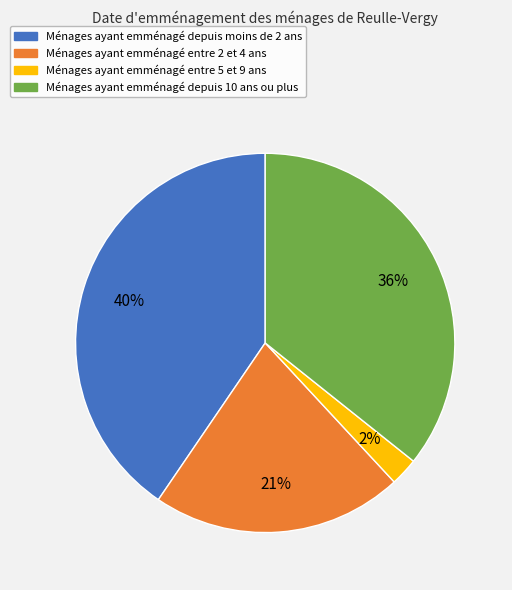

True or false: Ménages ayant emménagé entre 5 et 9 ans accounts for 9% of the total.

False